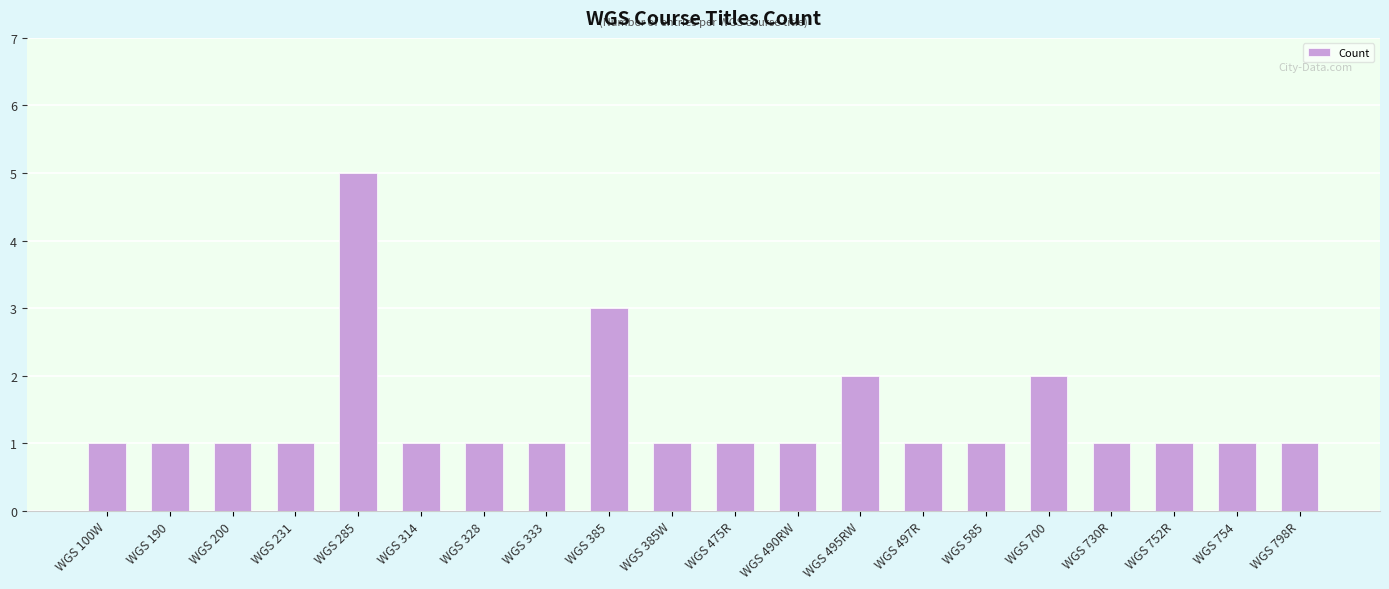

What is the difference between the second highest and minimum values?

2